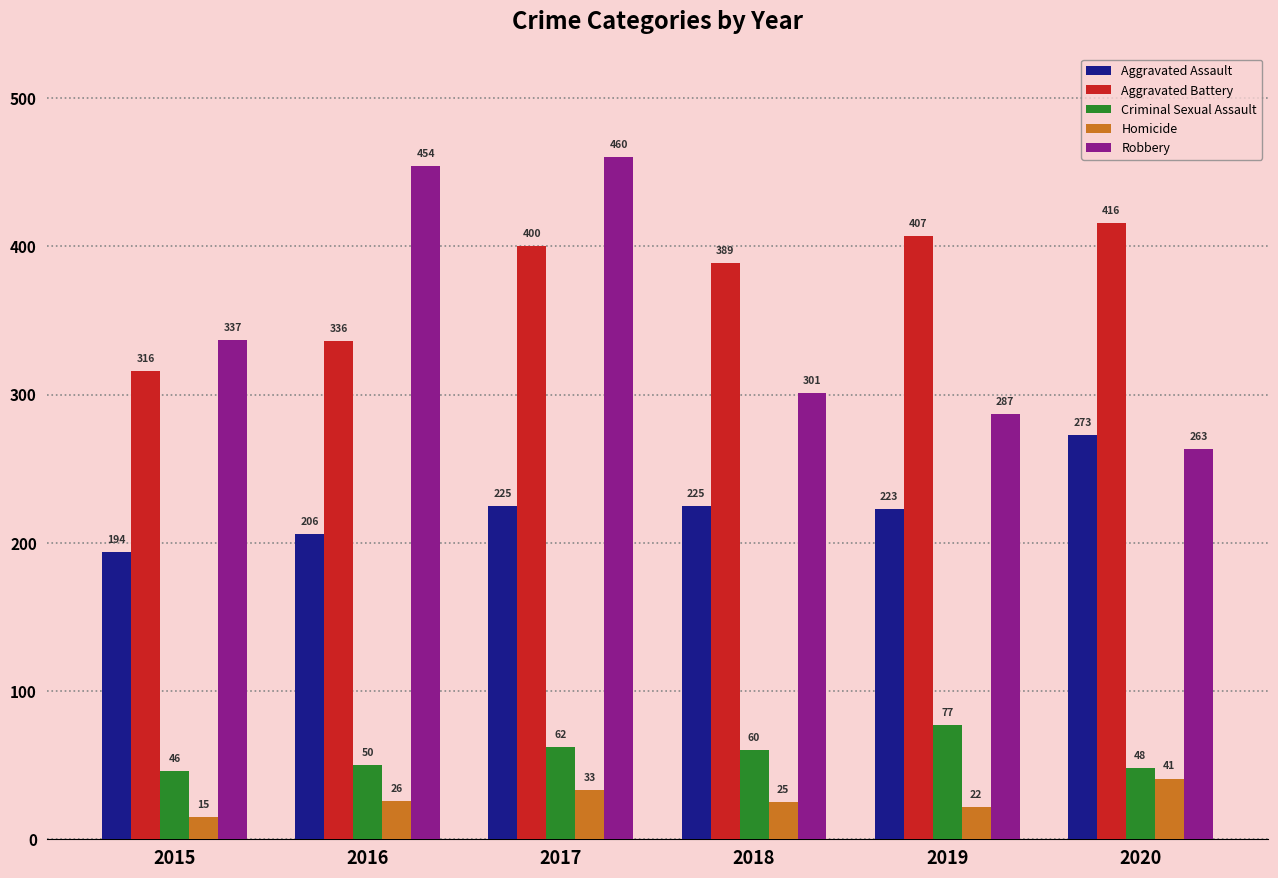

How many data points does each series have?

6